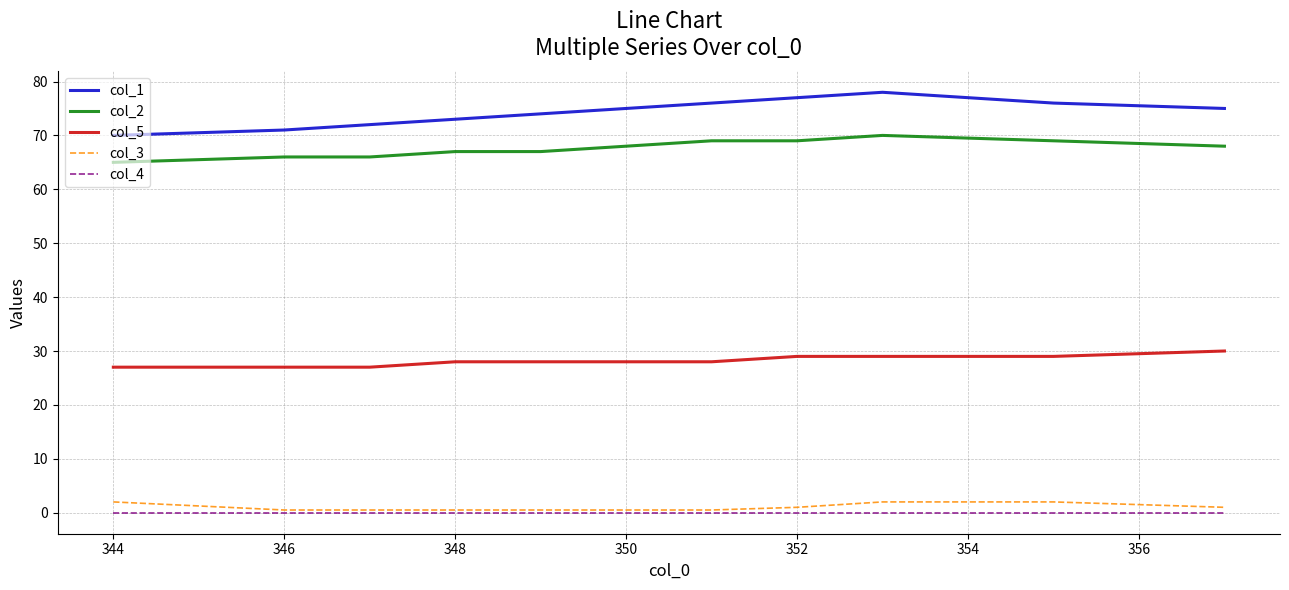

Which series has the largest range (max minus min)?

col_1